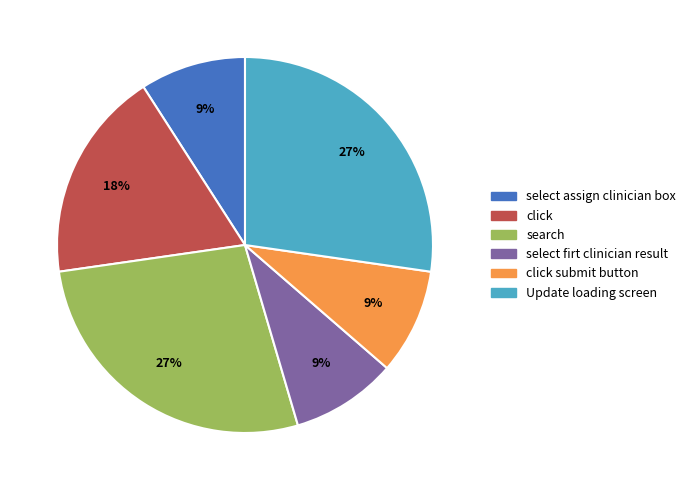

Which has a higher value, click or select assign clinician box?

click